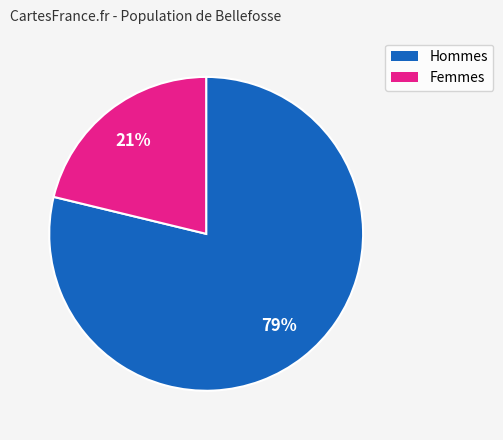

To the nearest percent, what is the difference between the largest and smallest slice percentages?

58%